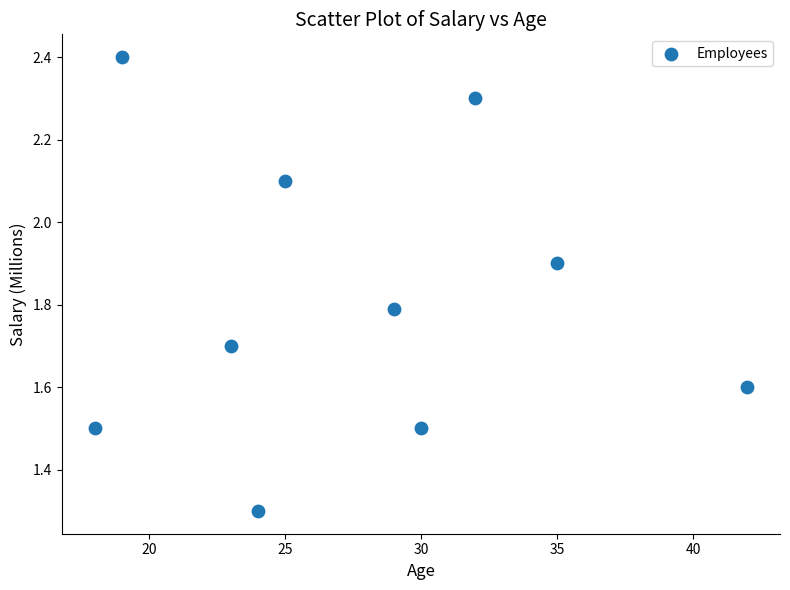

What Y value in the scatter plot is closest to 1?

1.3